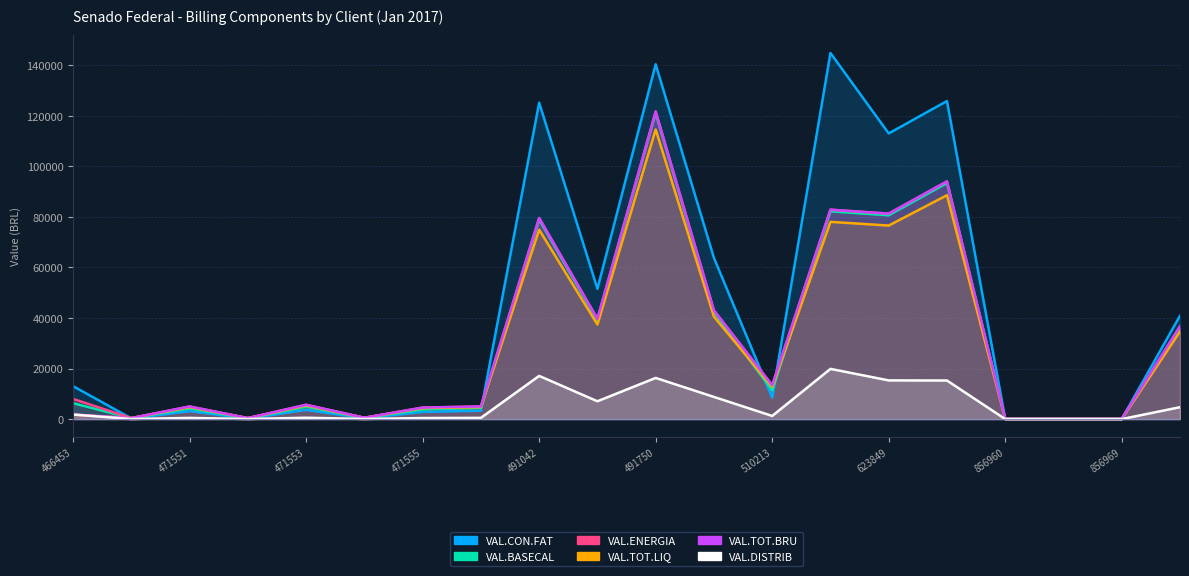

Reading right to left, what are all the values shown in this chart?

VAL.CON.FAT: 966027=40884.0	856969=48.3	856967=48.3	856960=48.3	675051=125811.0	623849=113004.0	605120=144825.0	510213=8513.6	493169=63774.0	491750=140334.0	491747=51549.0	491042=125165.0	472913=3301.0	471555=2841.9	471554=347.7	471553=3652.5	471552=247.6	471551=3144.7	471550=267.6	466453=13040.0
VAL.BASECAL: 966027=36094.4	856969=54.9	856967=54.9	856960=54.9	675051=93373.6	623849=80619.4	605120=82180.4	510213=11351.5	493169=42330.0	491750=121000.7	491747=39009.7	491042=78880.3	472913=4401.3	471555=3789.2	471554=463.6	471553=4870.0	471552=330.1	471551=4192.9	471550=356.8	466453=6308.5
VAL.ENERGIA: 966027=36748.7	856969=57.5	856967=57.5	856960=57.5	675051=94027.9	623849=81273.7	605120=82834.6	510213=13391.1	493169=42984.3	491750=121654.9	491747=39664.0	491042=79534.6	472913=4988.0	471555=4560.1	471554=531.5	471553=5659.3	471552=386.6	471551=4982.2	471550=406.5	466453=7977.2
VAL.TOT.LIQ: 966027=34637.2	856969=54.4	856967=54.4	856960=54.4	675051=88565.6	623849=76557.5	605120=78027.1	510213=12727.0	493169=40508.0	491750=114576.4	491747=37381.9	491042=74920.1	472913=4730.6	471555=4338.5	471554=504.4	471553=5374.4	471552=367.4	471551=4736.9	471550=385.6	466453=1772.2
VAL.TOT.BRU: 966027=36748.7	856969=57.5	856967=57.5	856960=57.5	675051=94027.9	623849=81273.7	605120=82834.6	510213=13391.1	493169=42984.3	491750=121654.9	491747=39664.0	491042=79534.6	472913=4988.0	471555=4560.1	471554=531.5	471553=5659.3	471552=386.6	471551=4982.2	471550=406.5	466453=1807.4
VAL.DISTRIB: 966027=4706.7	856969=7.1	856967=7.1	856960=7.1	675051=15265.1	623849=15305.4	605120=19859.4	510213=1248.1	493169=8768.9	491750=16283.3	491747=7051.9	491042=17085.0	472913=483.9	471555=416.6	471554=51.0	471553=535.5	471552=36.3	471551=461.0	471550=39.2	466453=1799.0